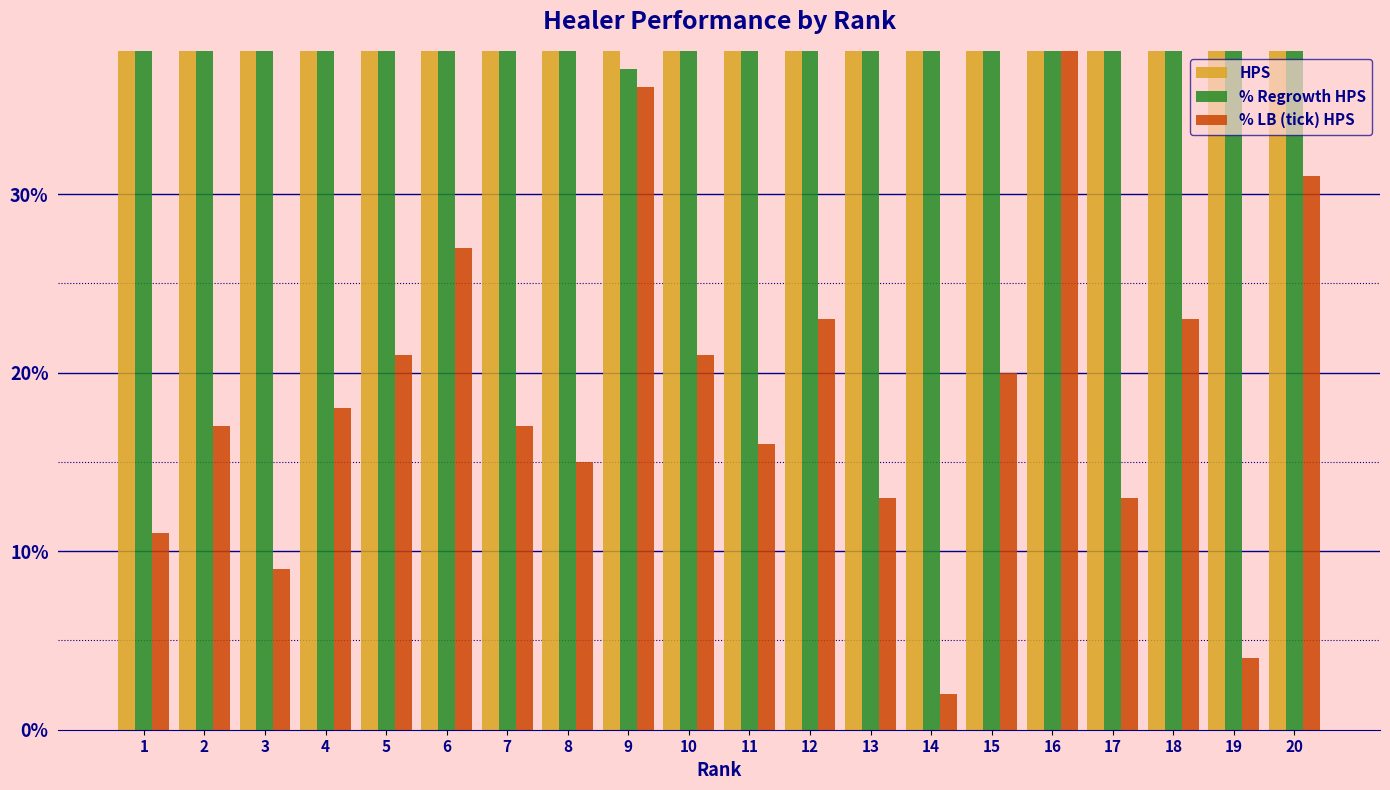

Which series has the largest range (max minus min)?

% Regrowth HPS